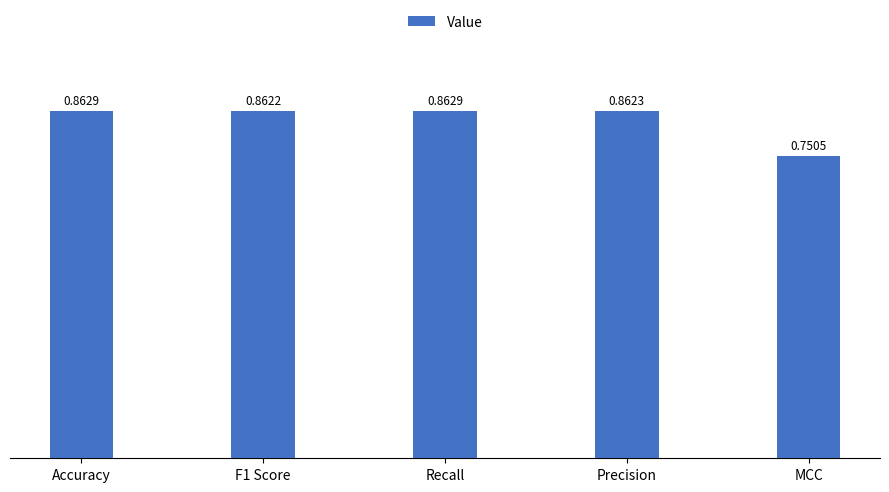

How many bars are there in total?

5